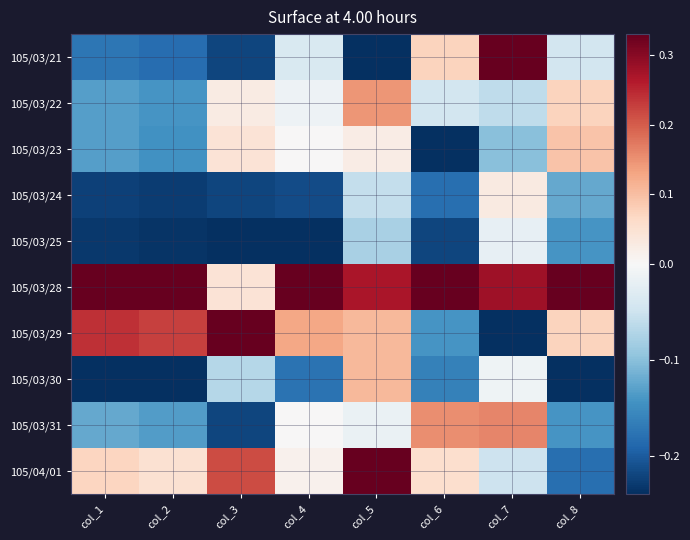

At which category is the sum across all series the highest?

col_5